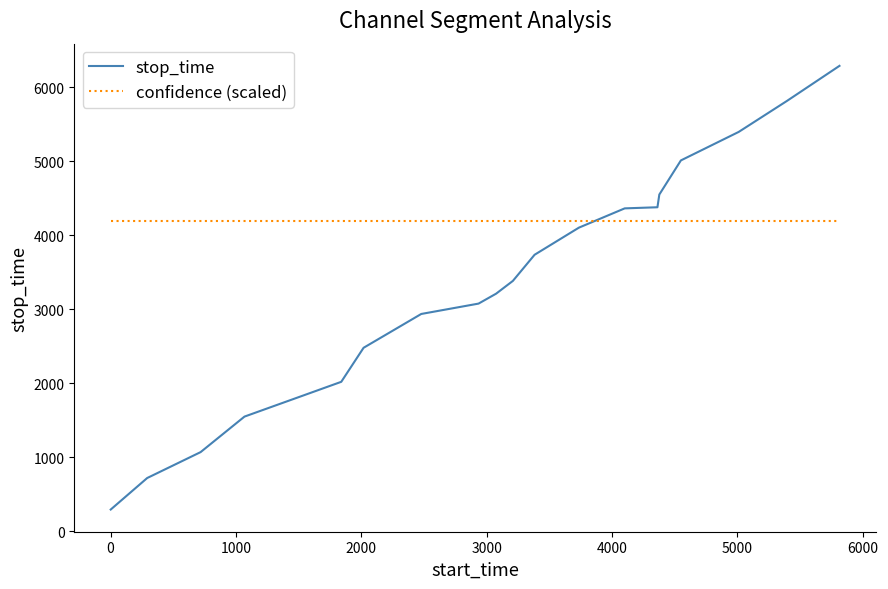

How many intersections are there between stop_time and confidence (scaled)?

1